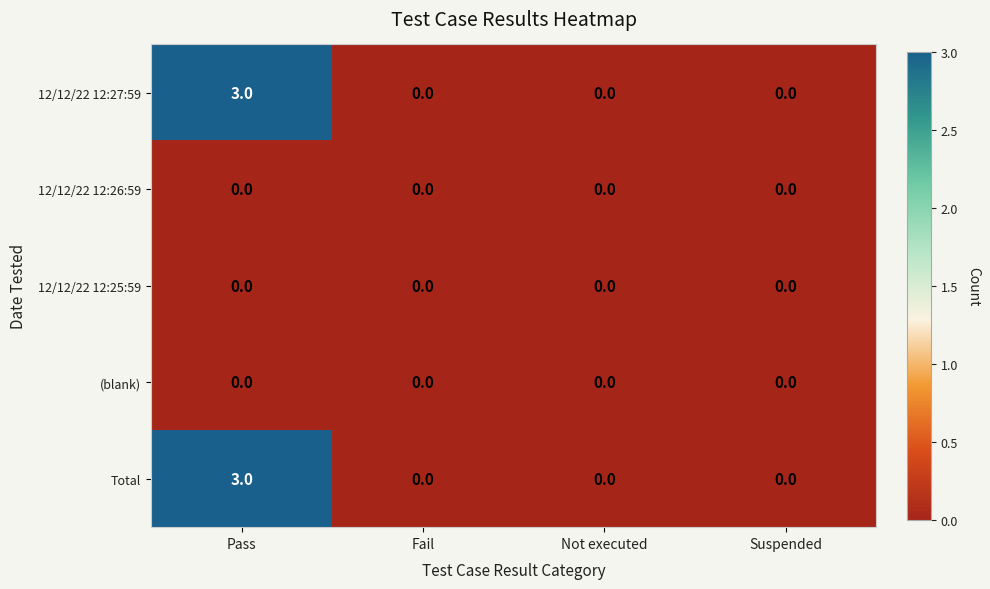

At which category is the sum across all series the highest?

Pass